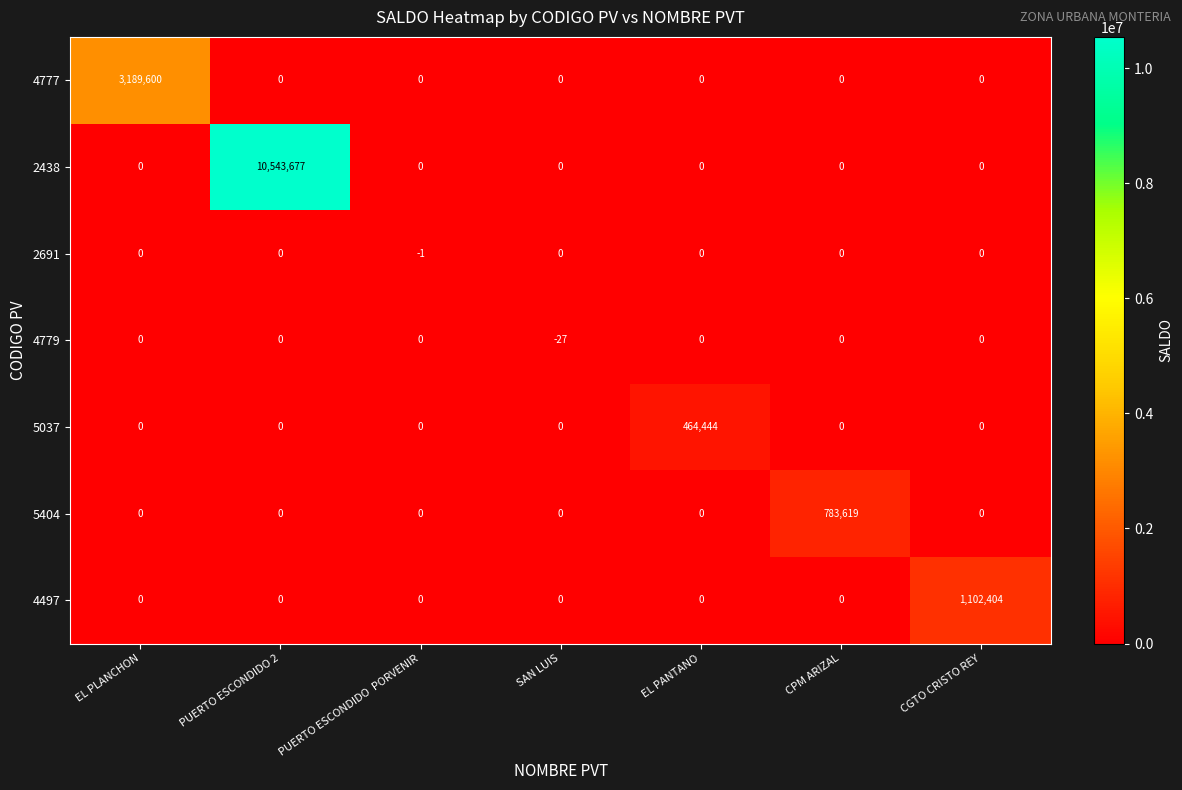

What is the difference between the maximum and minimum values in the 2438 series?

10543677